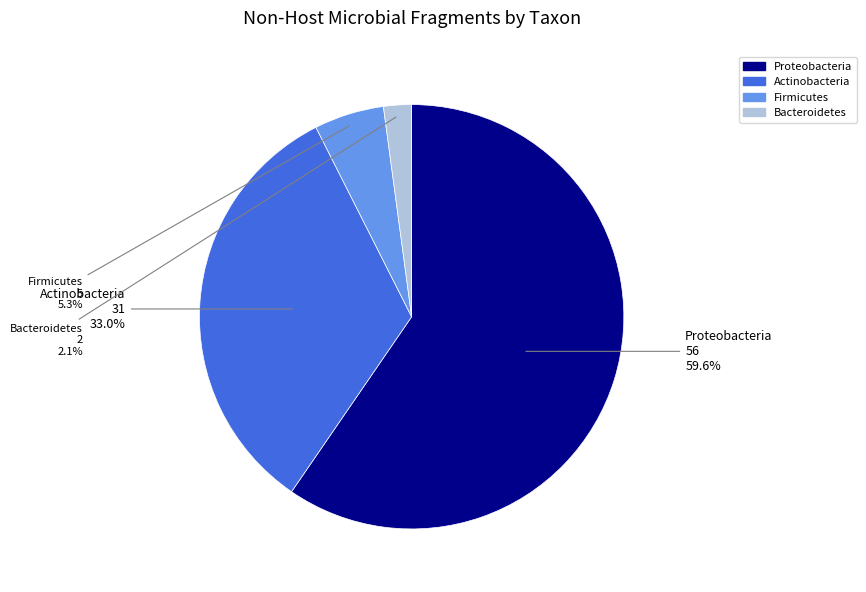

What percentage do Actinobacteria and Proteobacteria together represent?

92.6%